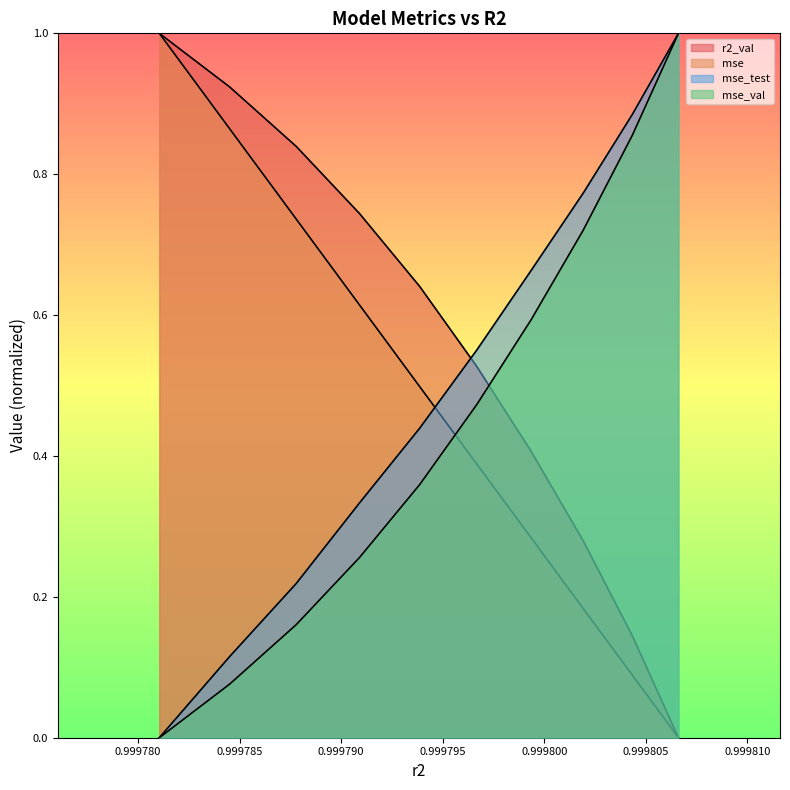

How many values in mse_test are above zero?

9